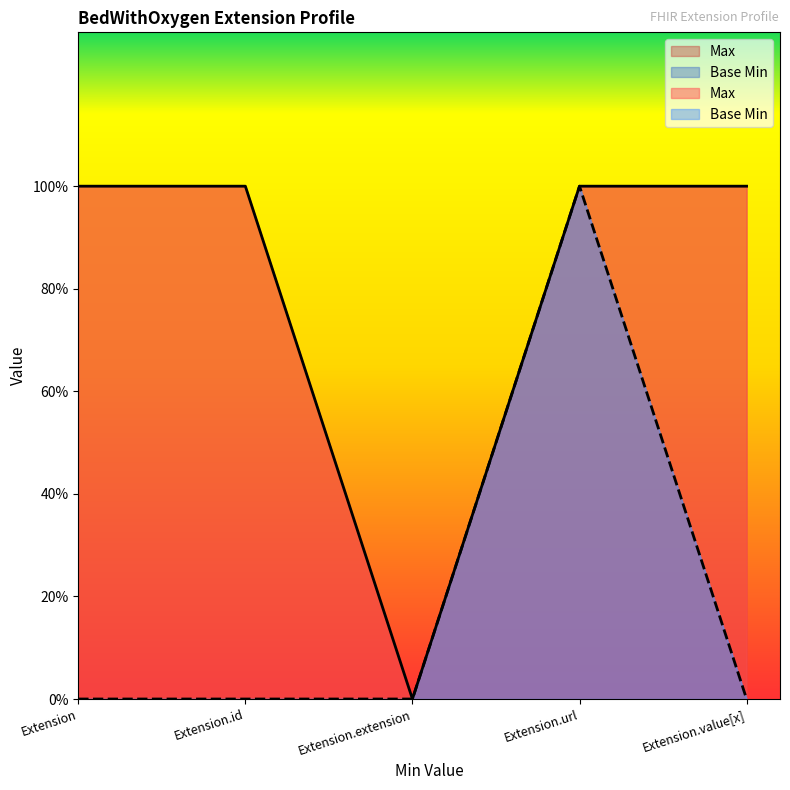

What are all the series names shown in the legend?

Max, Base Min